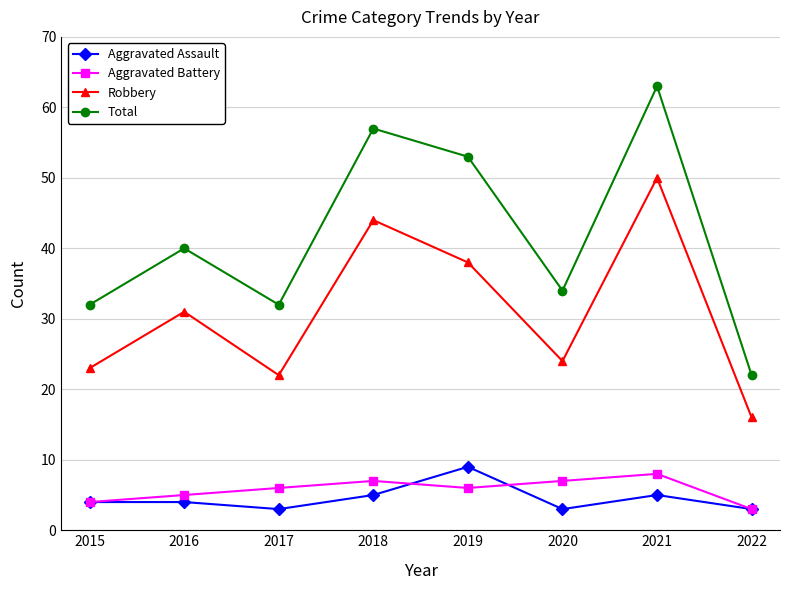

Reading left to right, what are all the values shown in this chart?

Aggravated Assault: 4	4	3	5	9	3	5	3
Aggravated Battery: 4	5	6	7	6	7	8	3
Robbery: 23	31	22	44	38	24	50	16
Total: 32	40	32	57	53	34	63	22